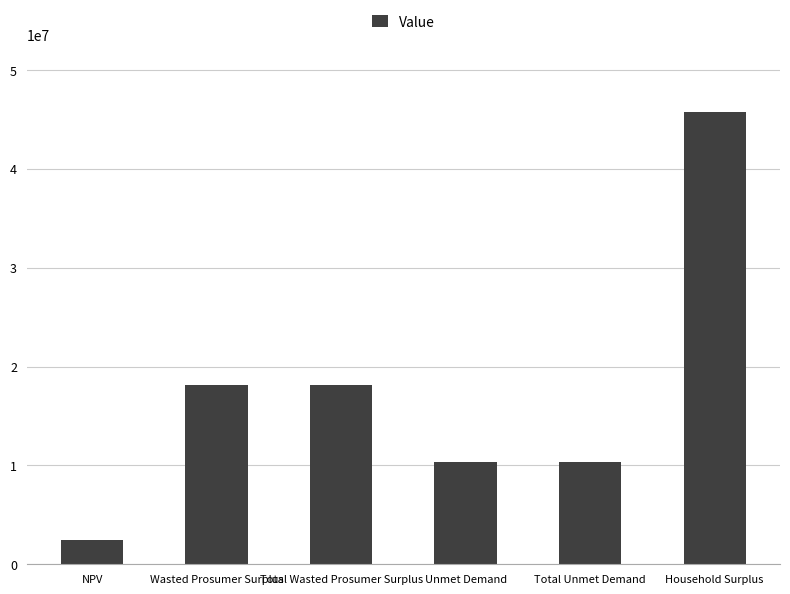

What is the difference between the values at Unmet Demand and Wasted Prosumer Surplus?

7789196.6